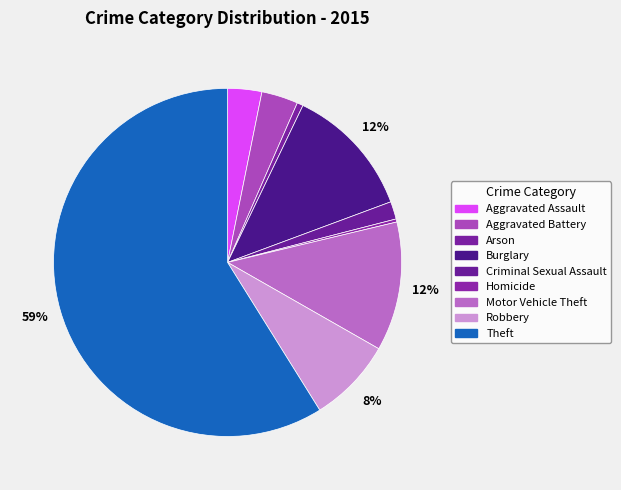

Which slice is the largest?

Theft